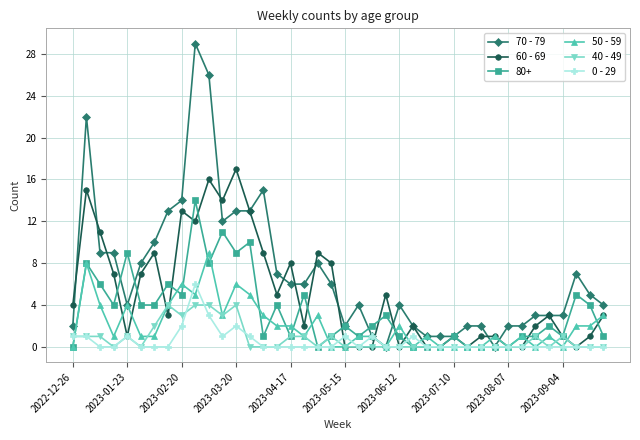

Which series has the largest total across all categories?

70 - 79